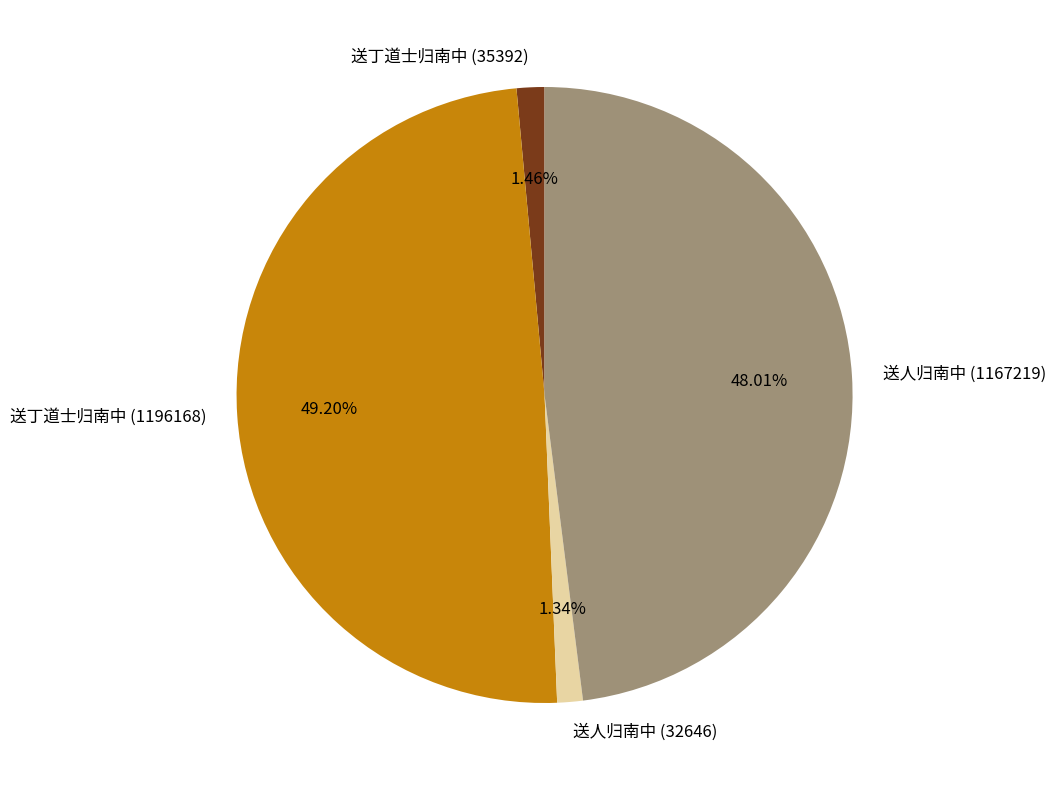

The 送丁道士归南中 (1196168) slice represents 49% of the pie. True or false?

True